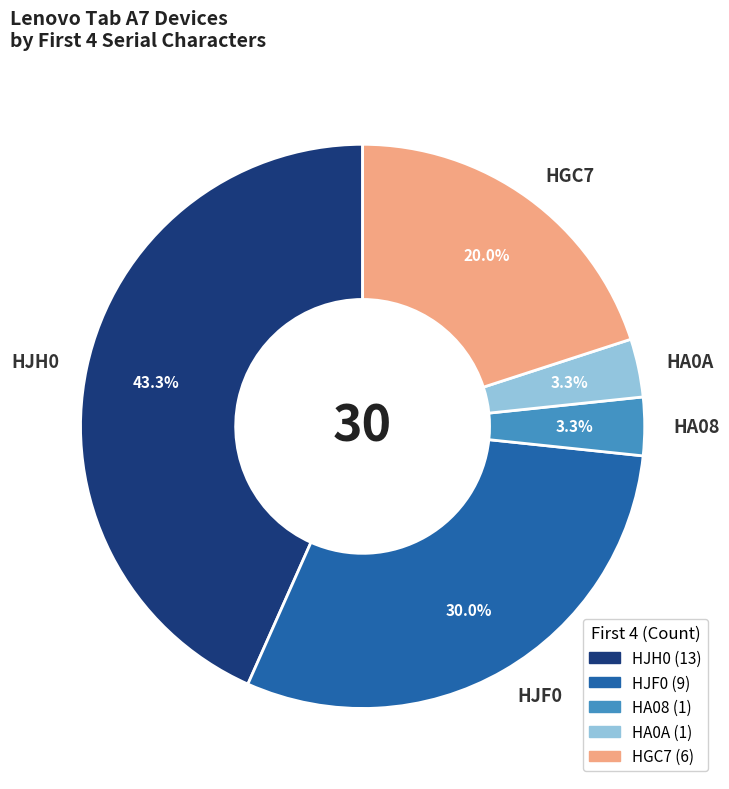

Does HJF0 account for over 50% of the chart?

No